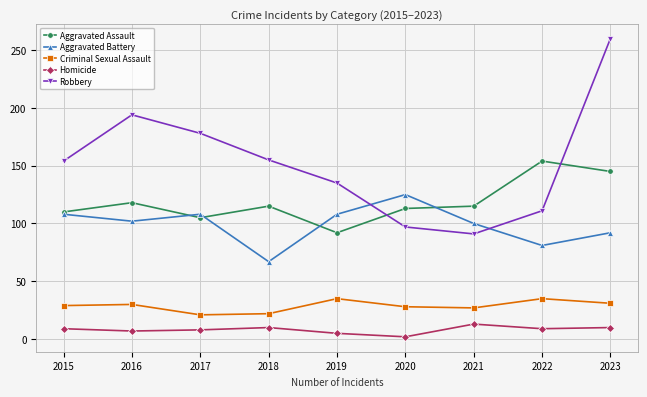

Which label corresponds to the largest value in the chart?

2023